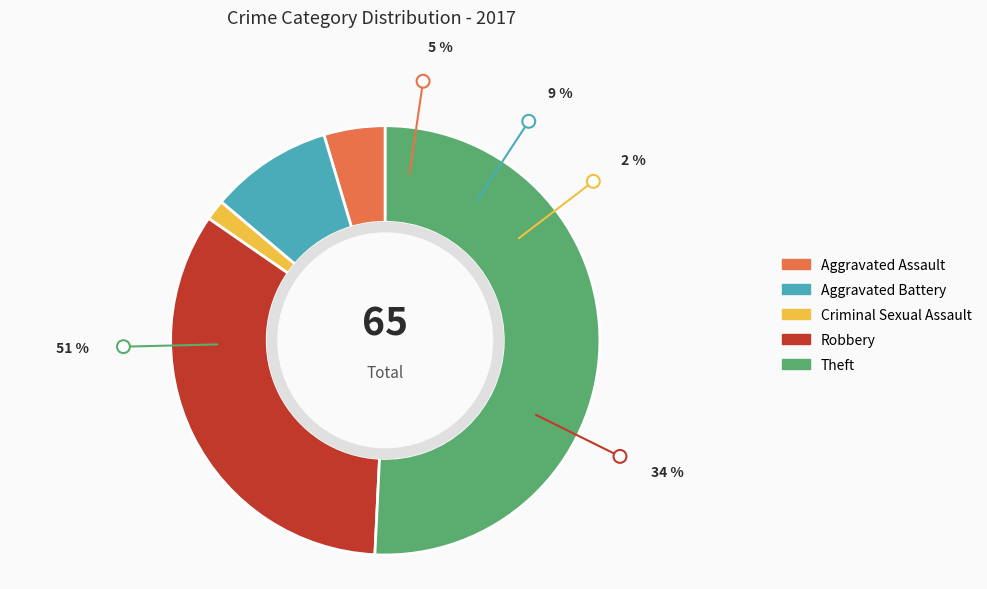

Does any single category account for the majority?

Yes